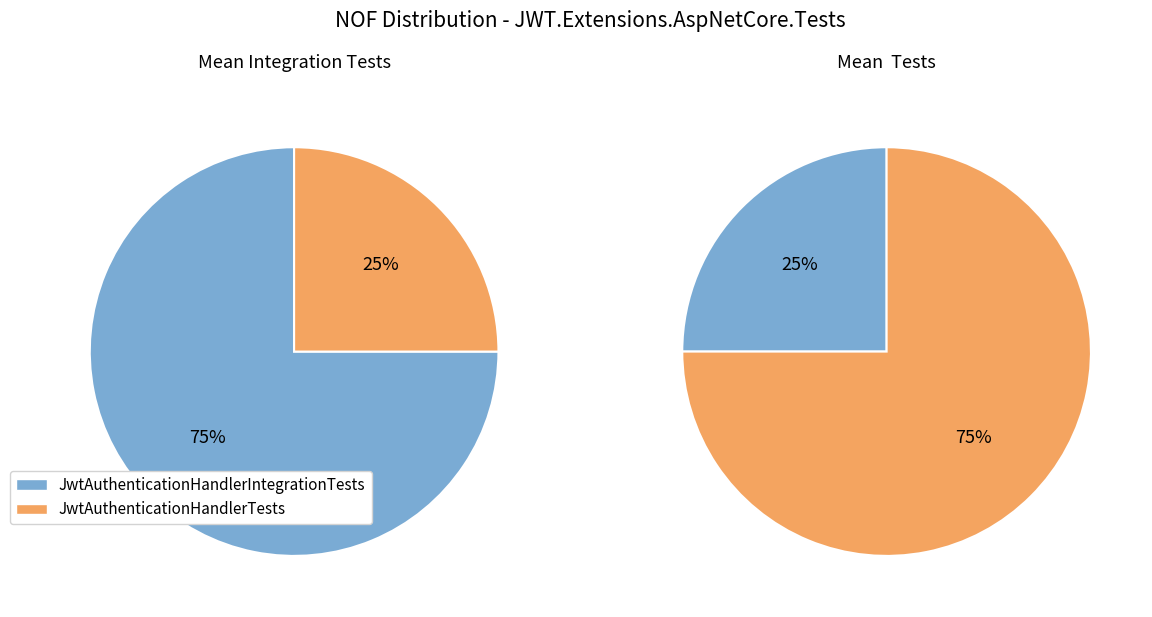

What percentage do JwtAuthenticationHandlerTests and JwtAuthenticationHandlerIntegrationTests together represent?

100.0%